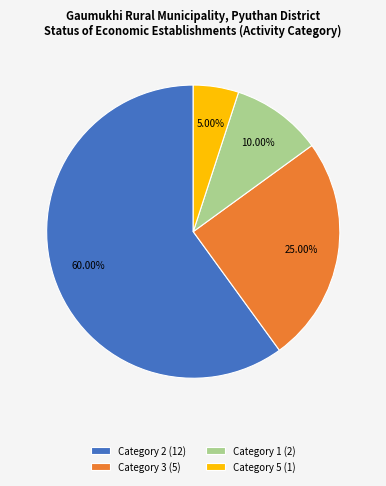

Which category accounts for the majority?

Category 2 (12)